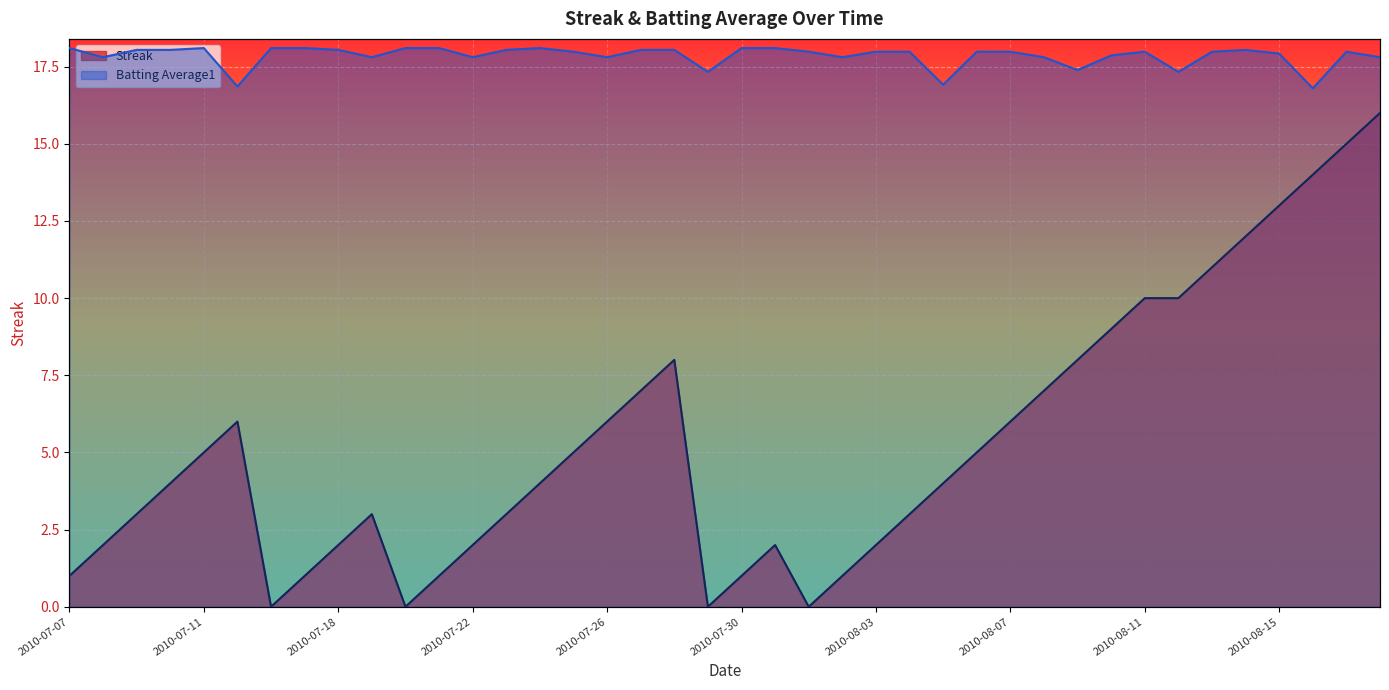

Is it true that Streak equals 3.0 at 2010-07-23?

True